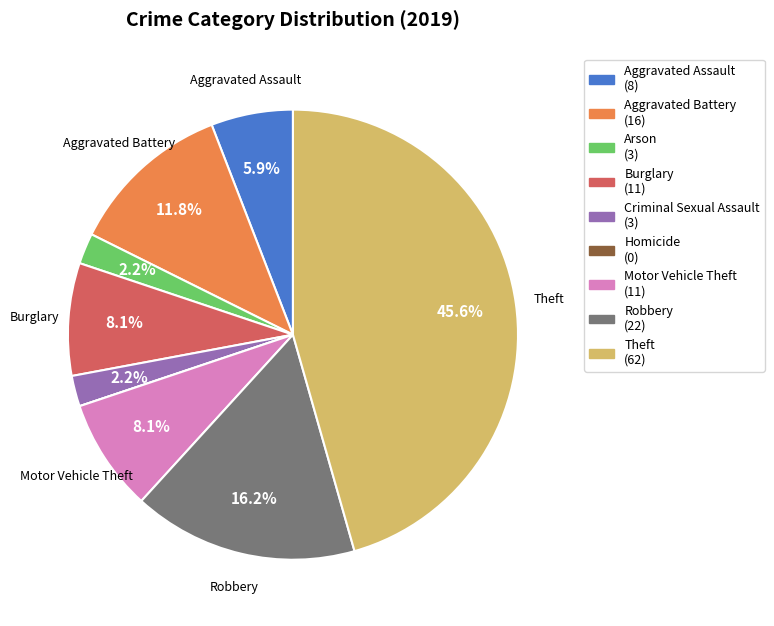

Between Criminal Sexual Assault and Robbery, which is larger?

Robbery